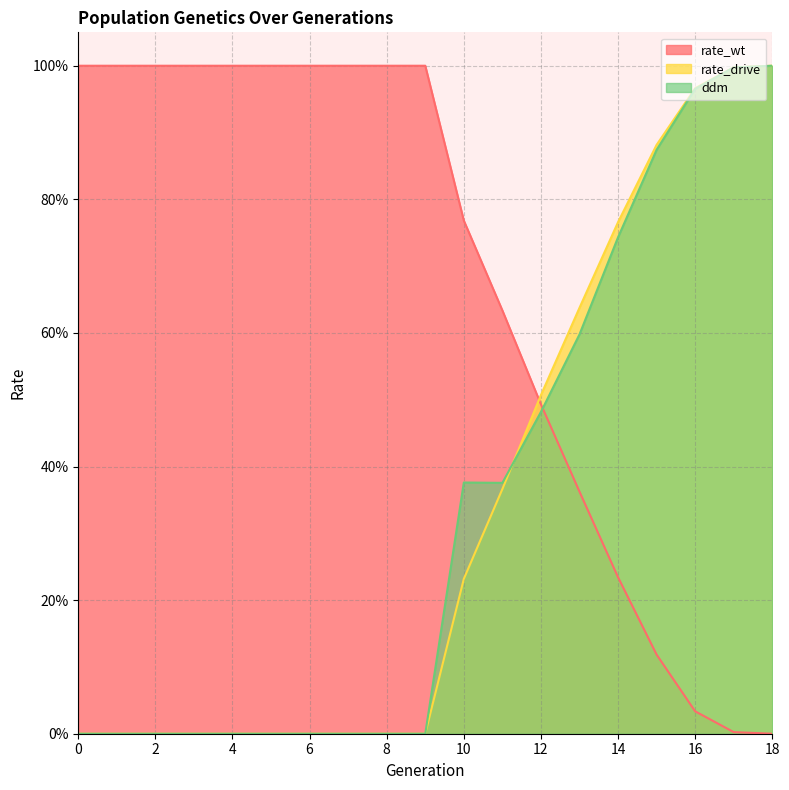

True or false: ddm has a value of 0.0 at 8.

True